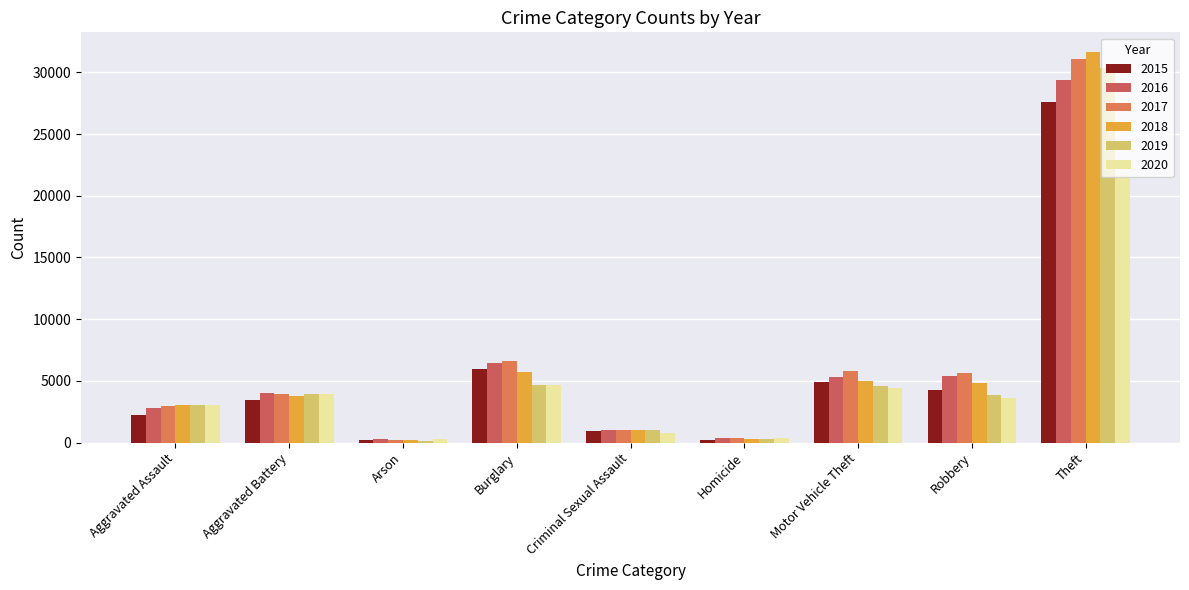

What is the label of the 5th bar from the right?

Criminal Sexual Assault